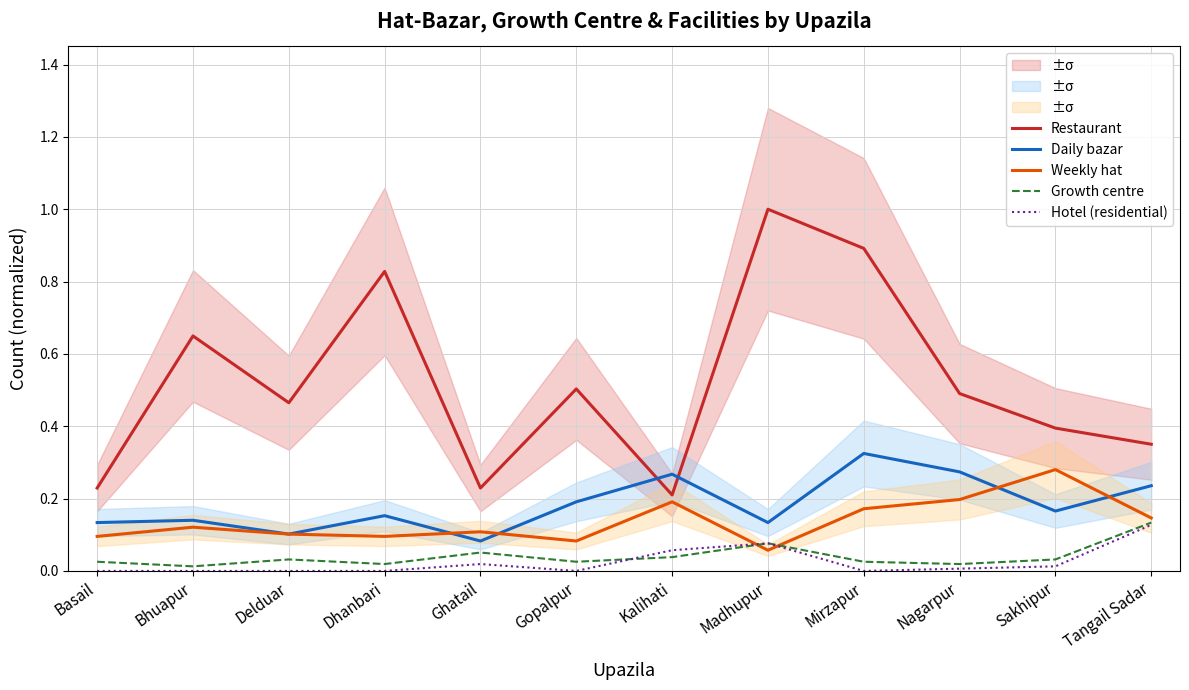

The Daily bazar series shows 0.1 at Basail. True or false?

True